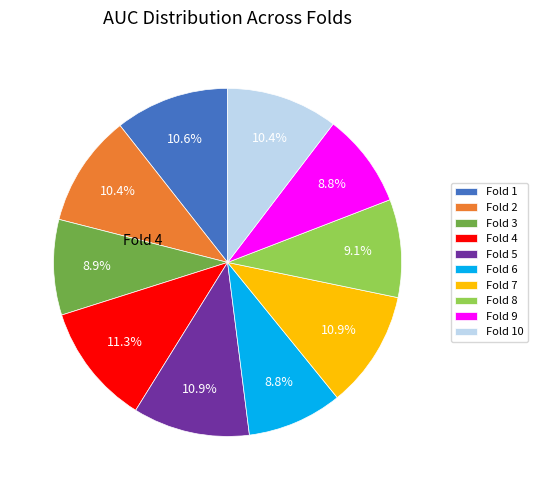

To the nearest percent, what portion does Fold 2 represent?

10%